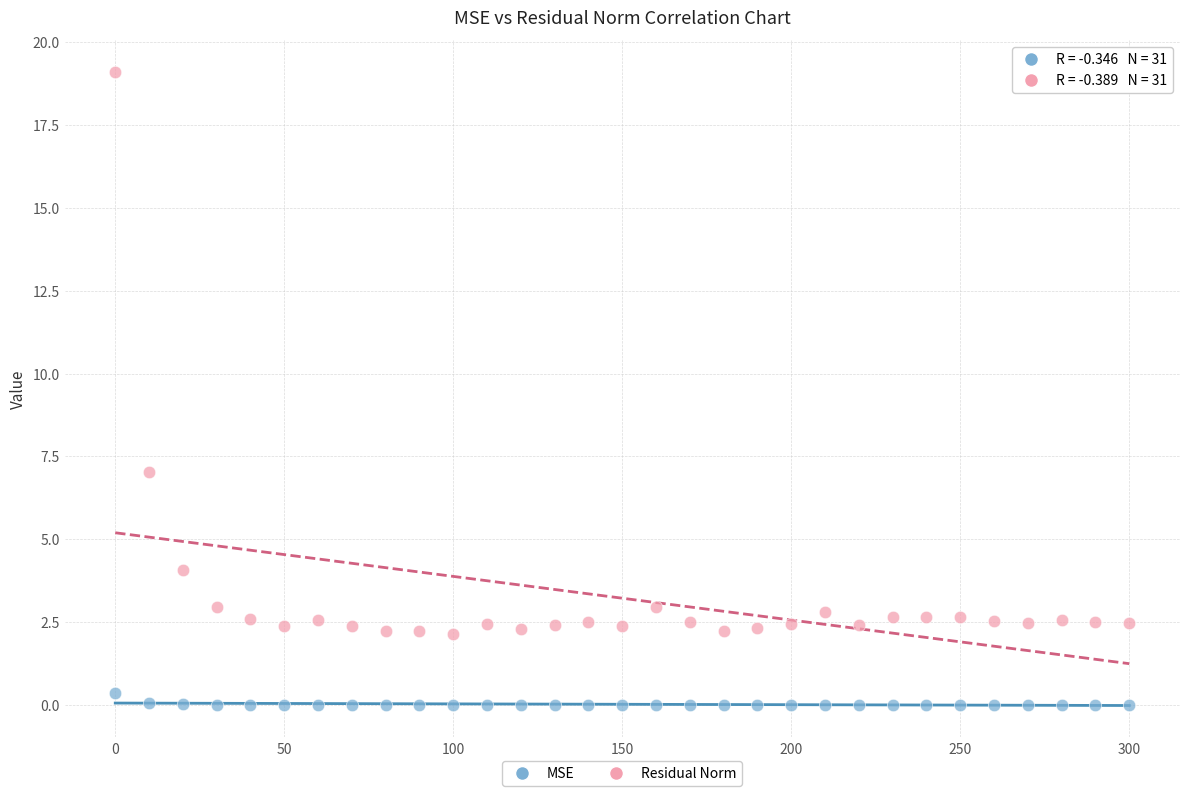

Which series has the widest spread of Y values?

Residual Norm